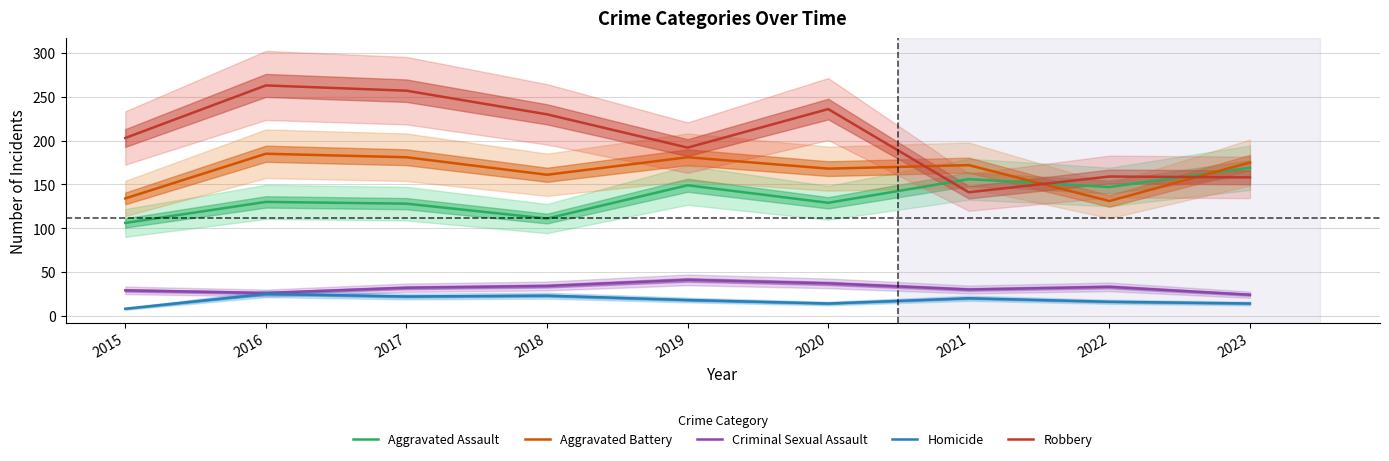

Is it true that Aggravated Assault equals 230 at 2019?

False